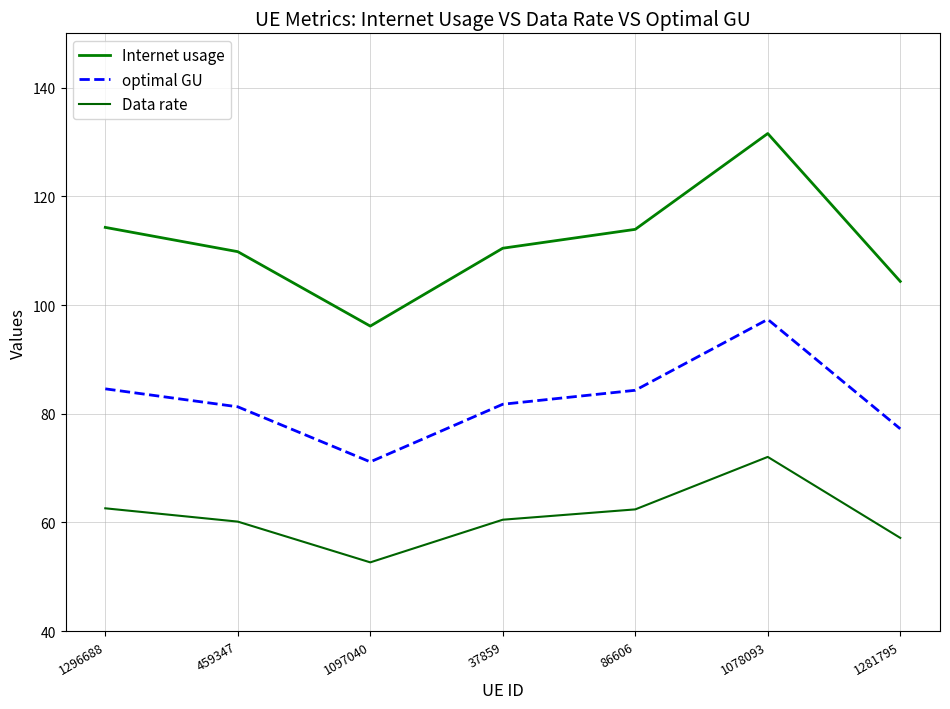

Which series changed the most between 1296688 and 86606?

Internet usage